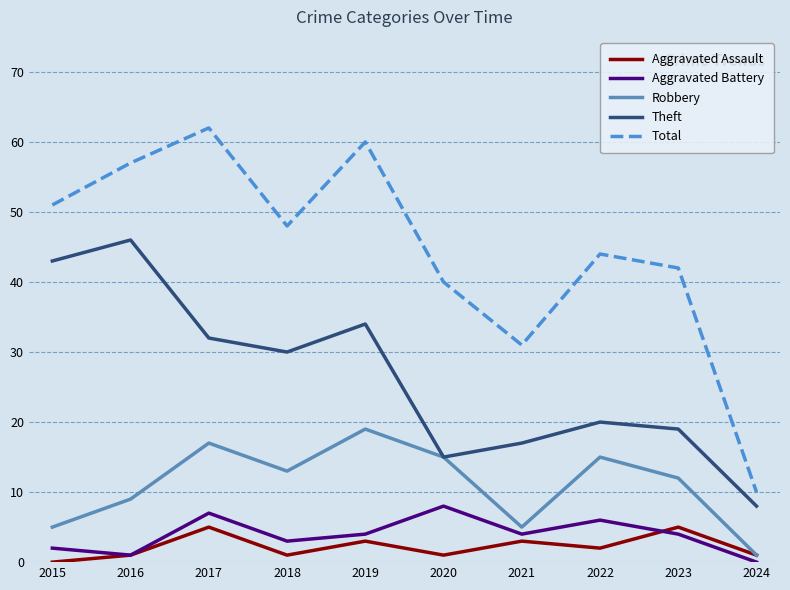

Is the value of Total at 2020 greater than the value of Theft at 2020?

Yes